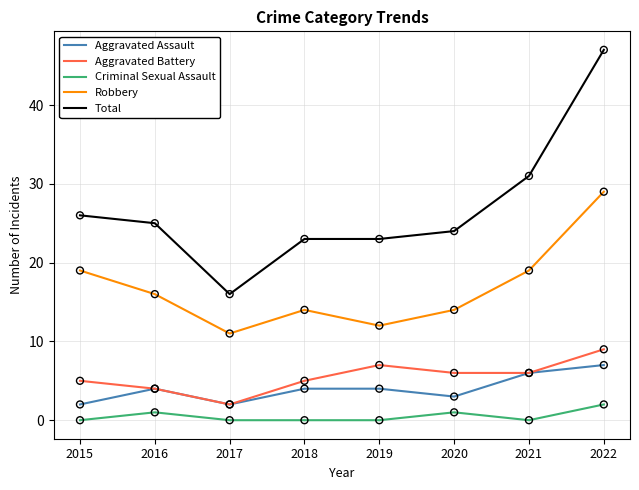

Which series changed the most between 2015 and 2017?

Total